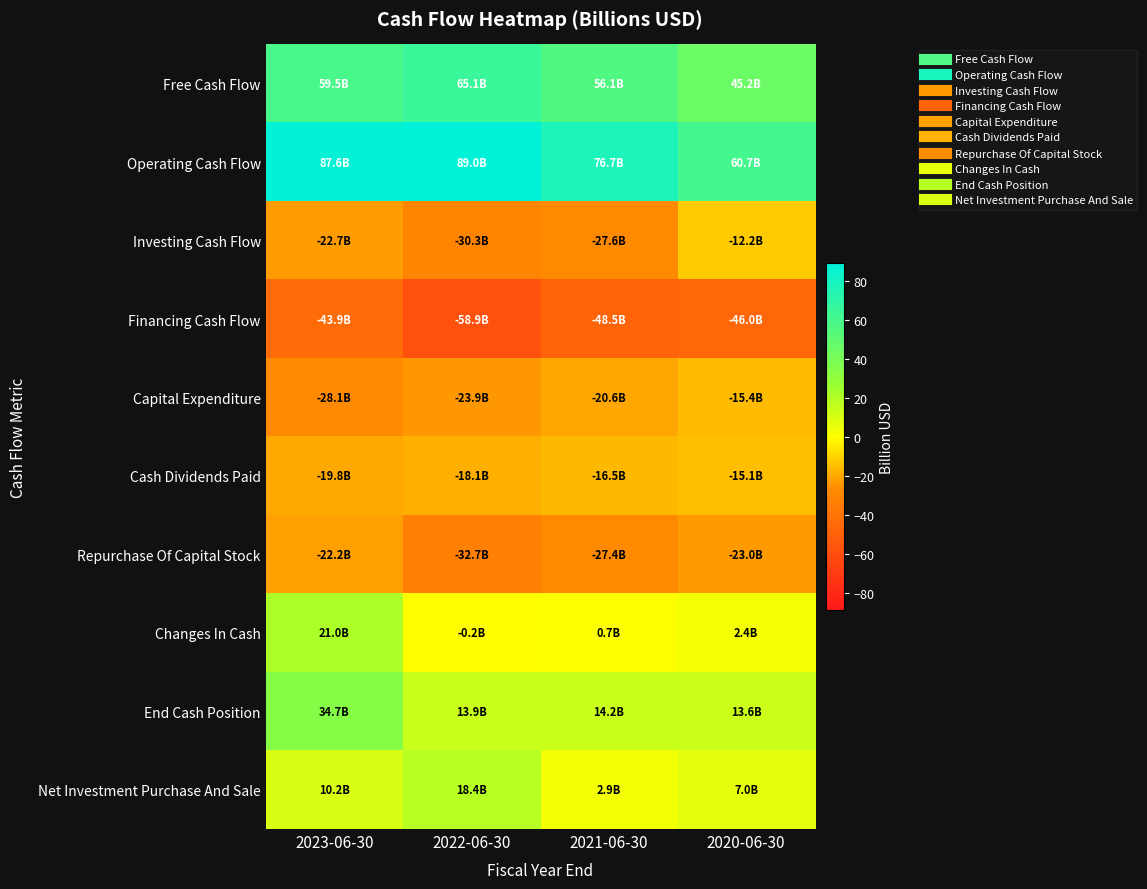

Which series has the largest range (max minus min)?

Operating Cash Flow